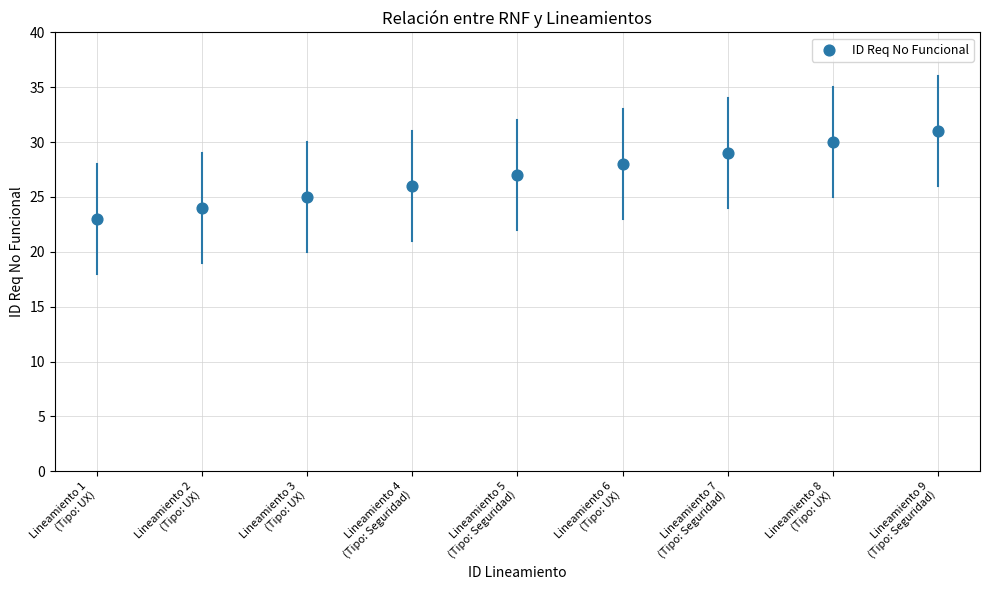

What is the range of Y values (max minus min)?

8